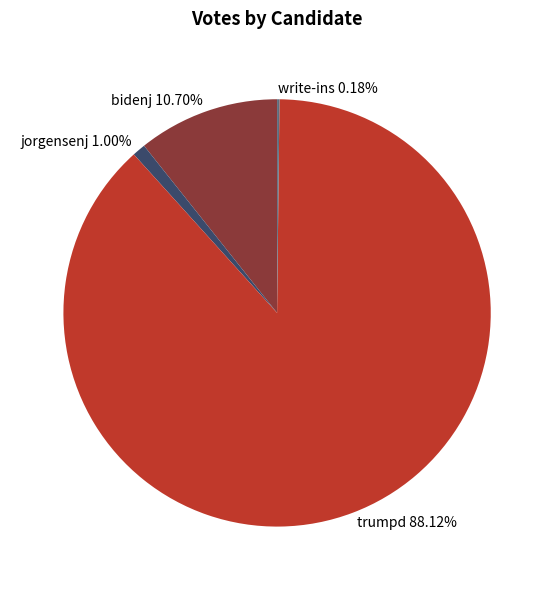

What is the ratio of the value at bidenj 10.70% to the value at jorgensenj 1.00%?

10.7